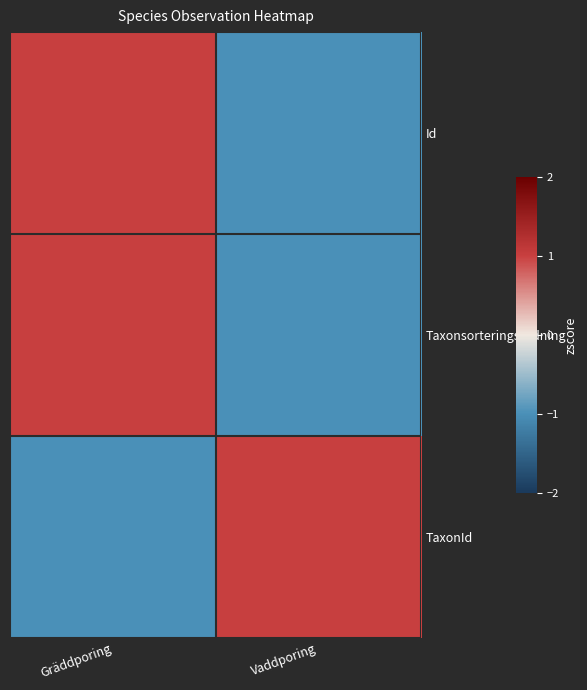

At how many categories does at least one series exceed 0?

2